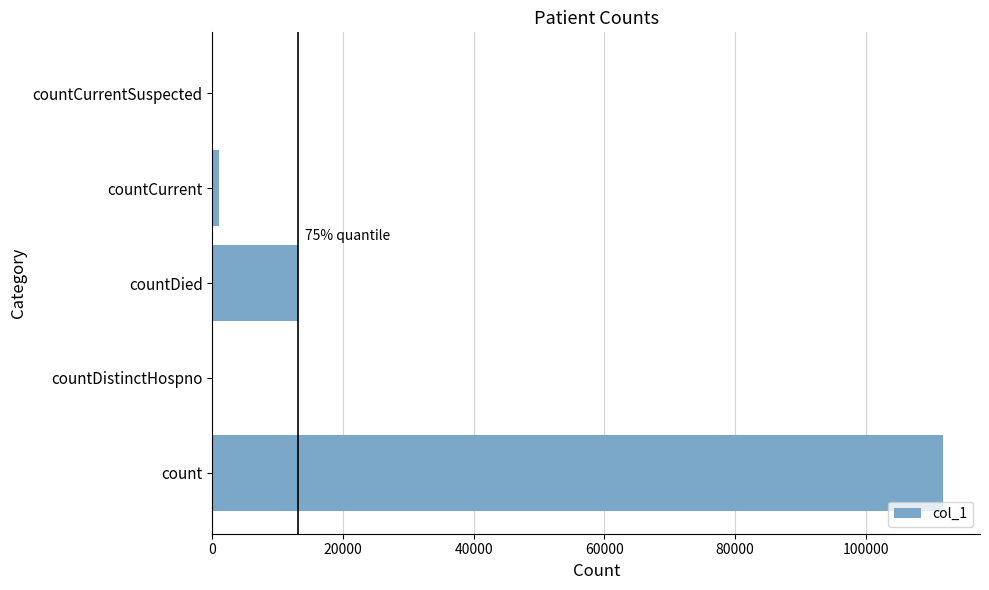

Are the bars grouped side by side (vs. stacked)?

No